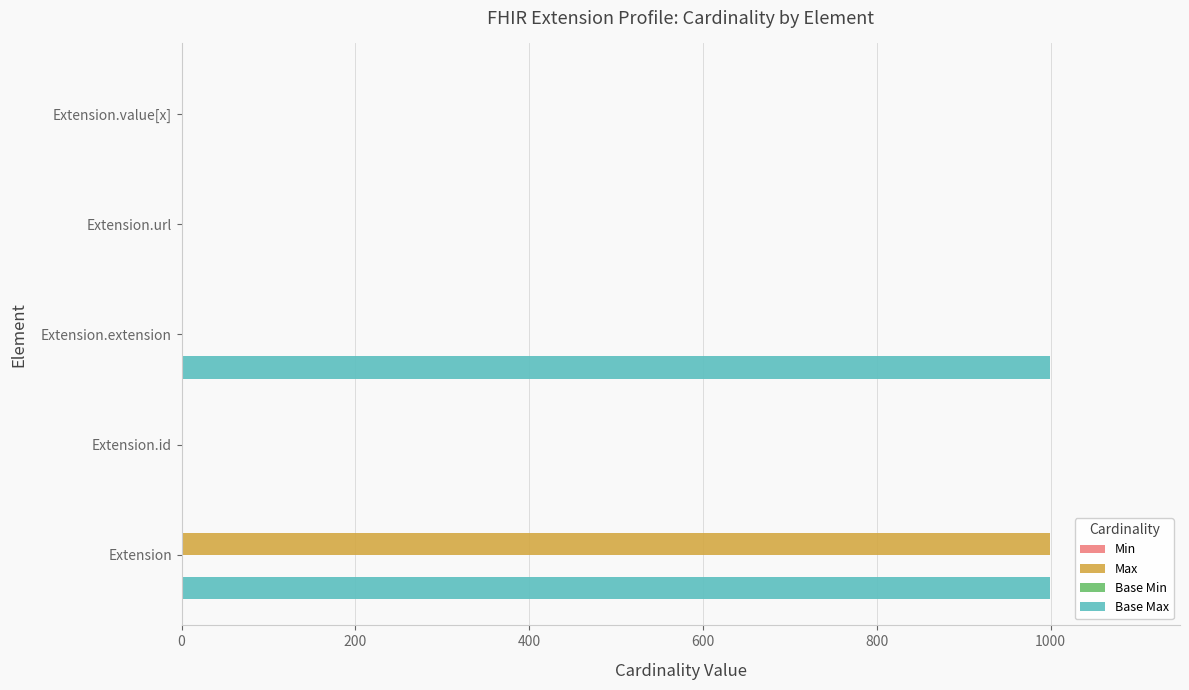

How many values in the Base Max series exceed 1?

2